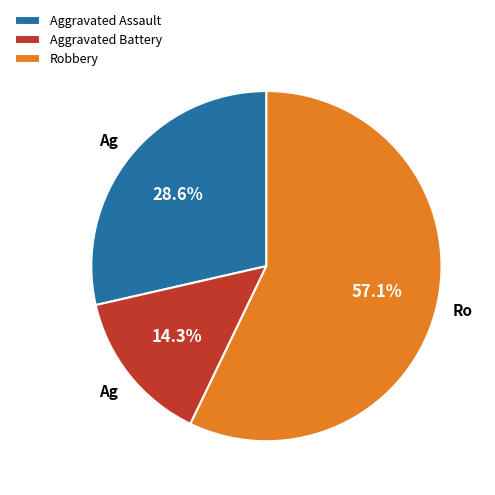

True or false: Robbery accounts for 68% of the total.

False